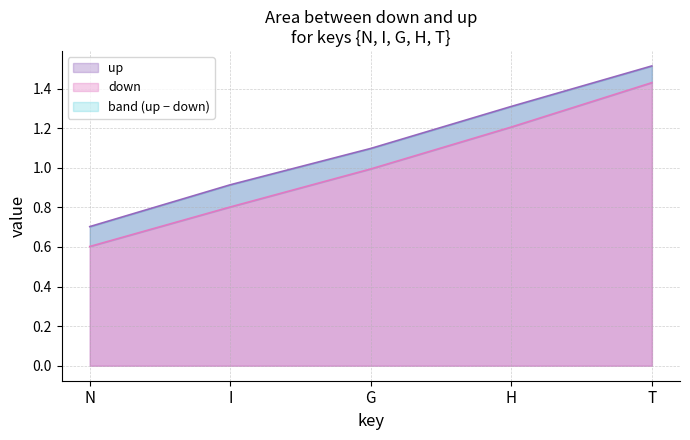

True or false: down has more than 1 interior local peaks.

False